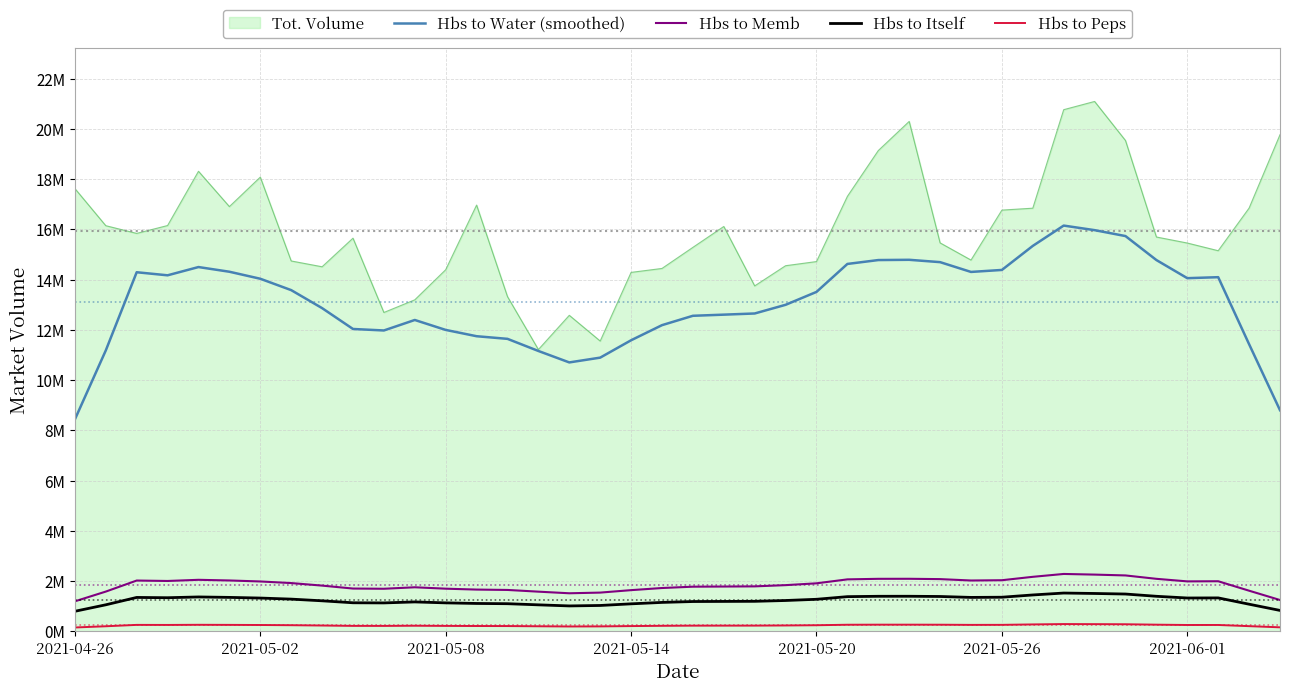

List the series in order of their peak value, lowest first.

Hbs to Peps, Hbs to Itself, Hbs to Memb, Hbs to Water (smoothed), Tot. Volume